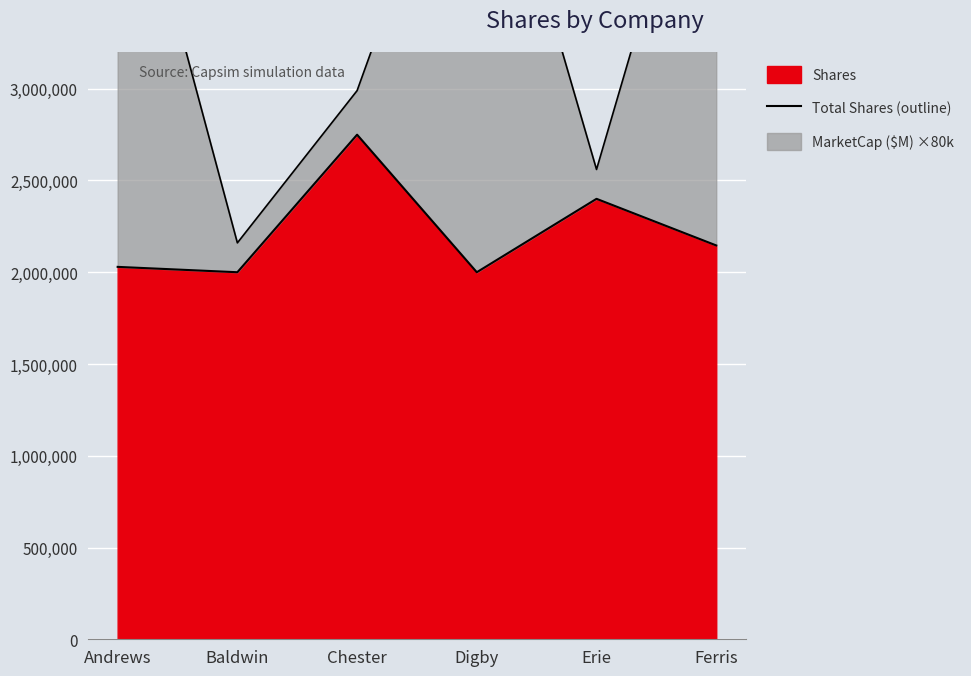

True or false: Shares has a value of 2399957 at Erie.

True